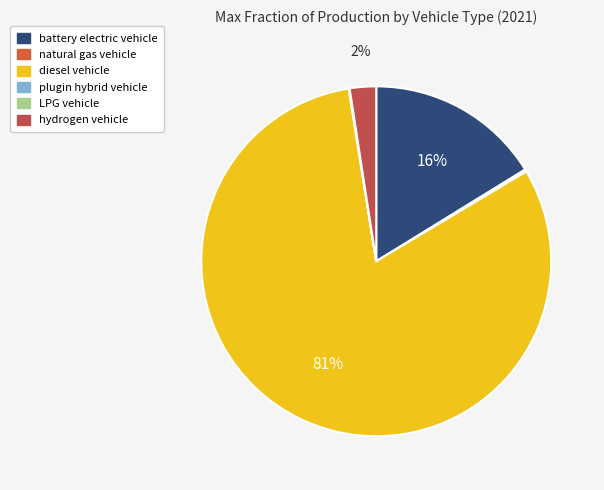

Count the number of slices in the pie.

6